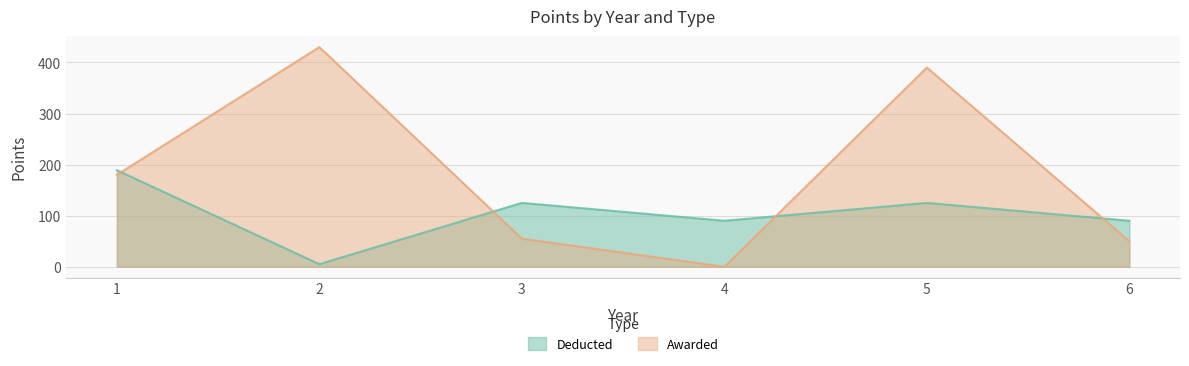

Which series changed the most between 4 and 6?

Awarded